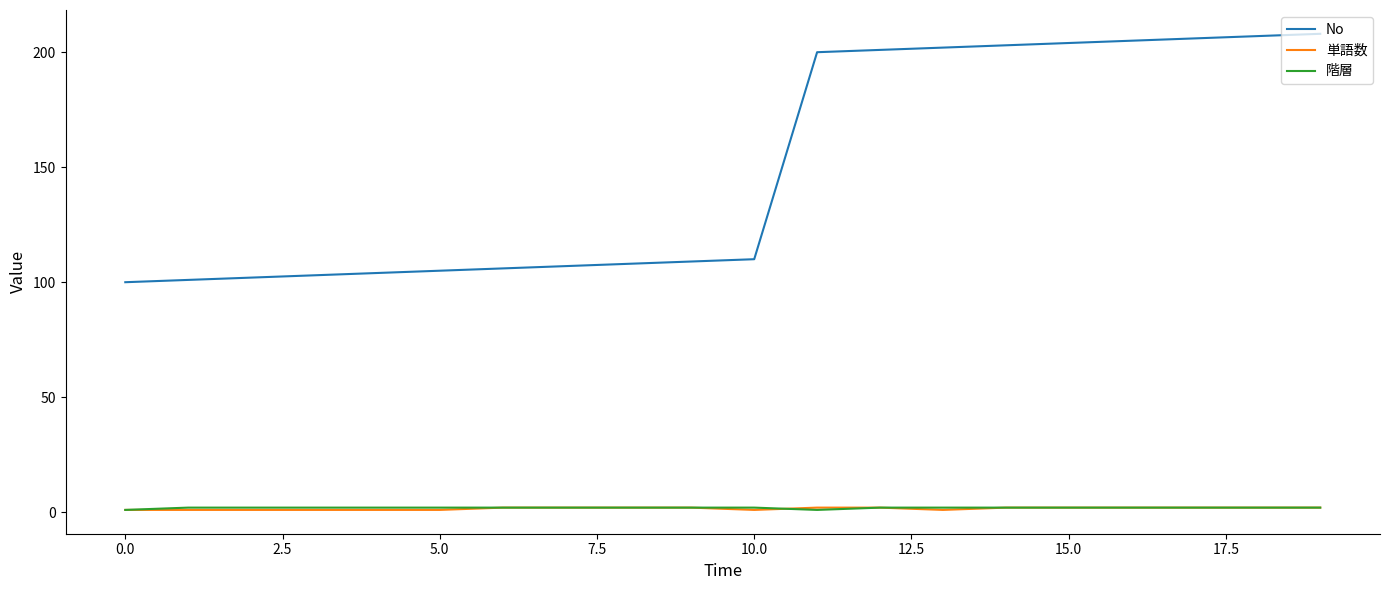

What is the greatest value displayed?

208